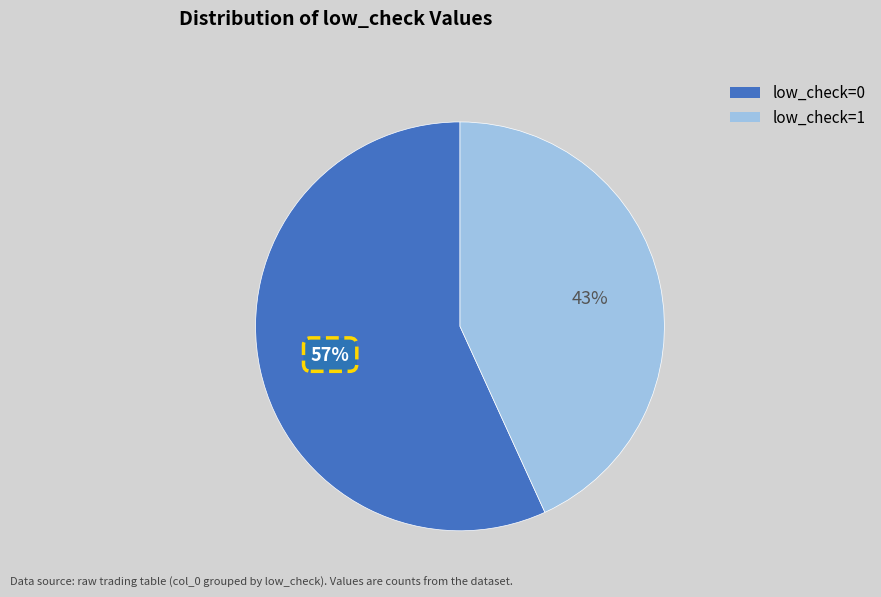

Which slice represents more than half of the pie?

low_check=0